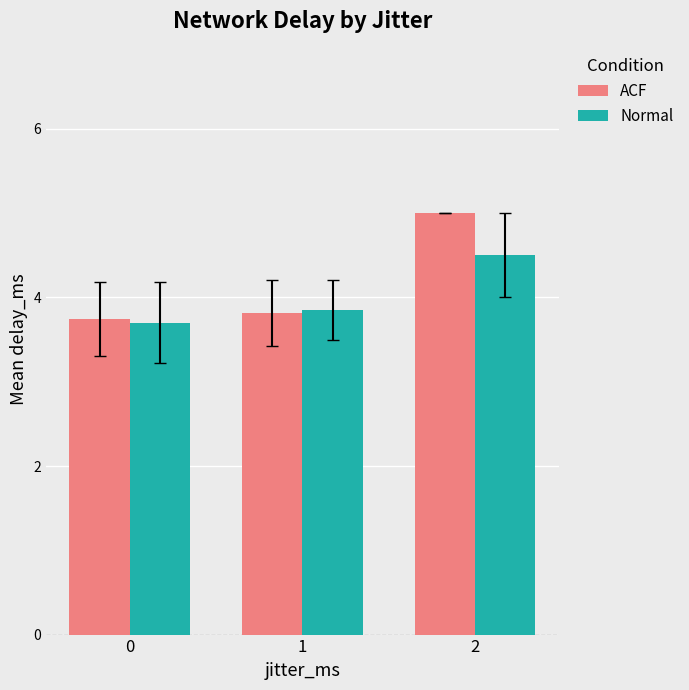

What is the minimum value for ACF?

3.7